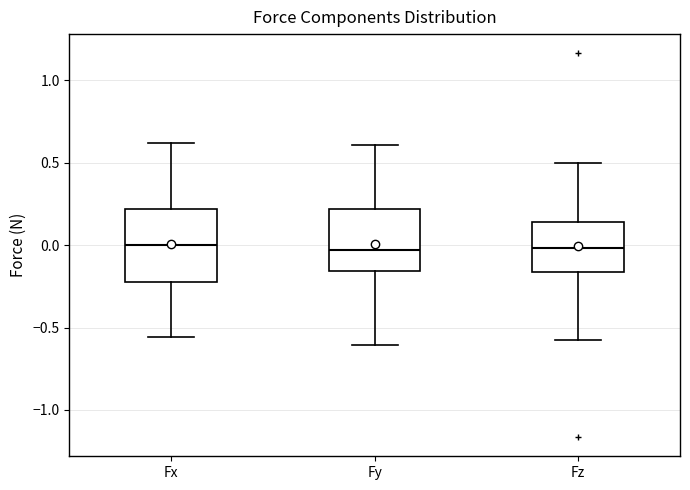

Reading left to right, read every box against the y-axis: the position of its median line, the range the box covers, and the ends of its whiskers. The values are not printed on the chart, so give them approximately, as read against the axis.

Fx: median 0.00, box -0.25 to 0.20, whiskers -0.55 to 0.60
Fy: median -0.05, box -0.15 to 0.20, whiskers -0.60 to 0.60
Fz: median 0.00, box -0.15 to 0.15, whiskers -0.55 to 0.50